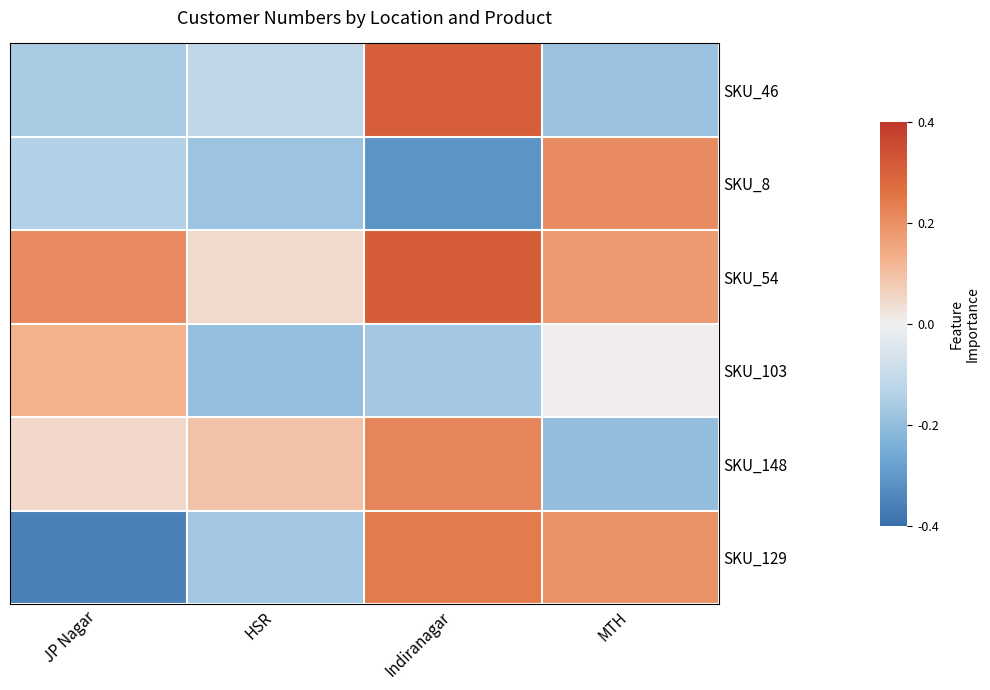

Rank the series at MTH from lowest to highest value.

SKU_148, SKU_46, SKU_103, SKU_54, SKU_129, SKU_8